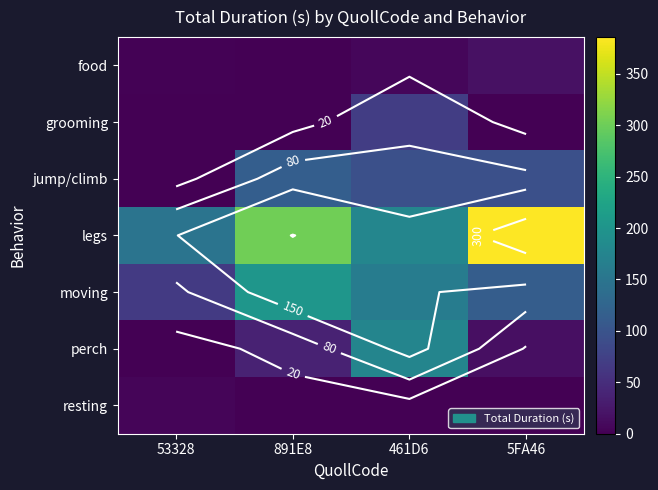

The value of legs at 461D6 is 177.5. True or false?

True